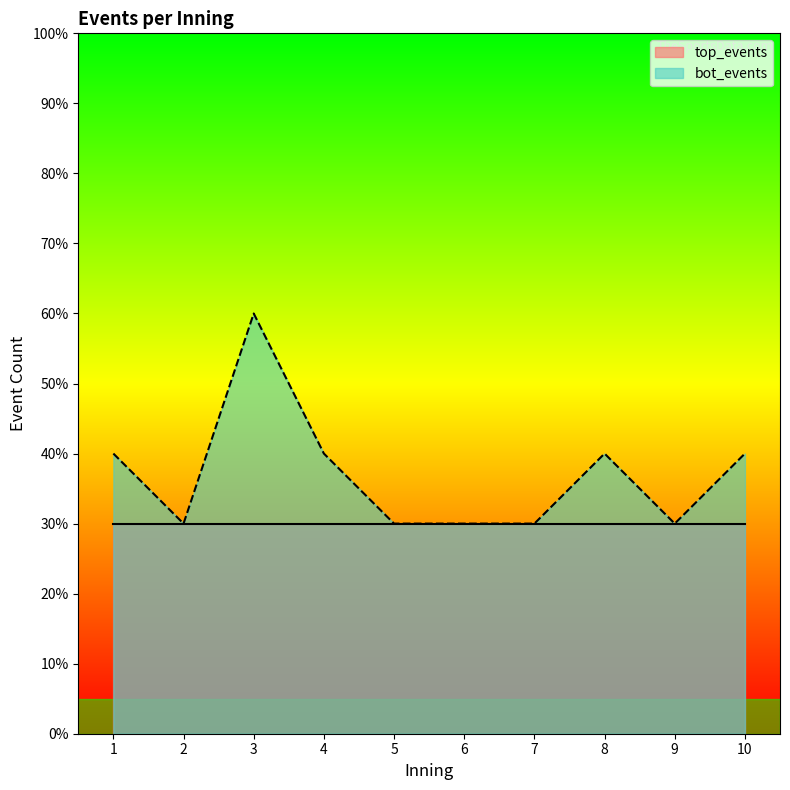

How many data points are above 4?

1